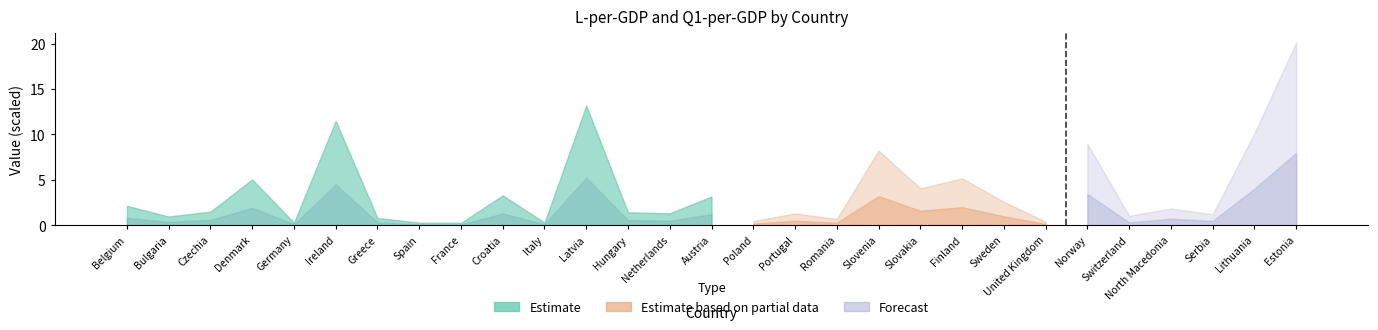

Is it true that the value at Austria is 0.0?

True